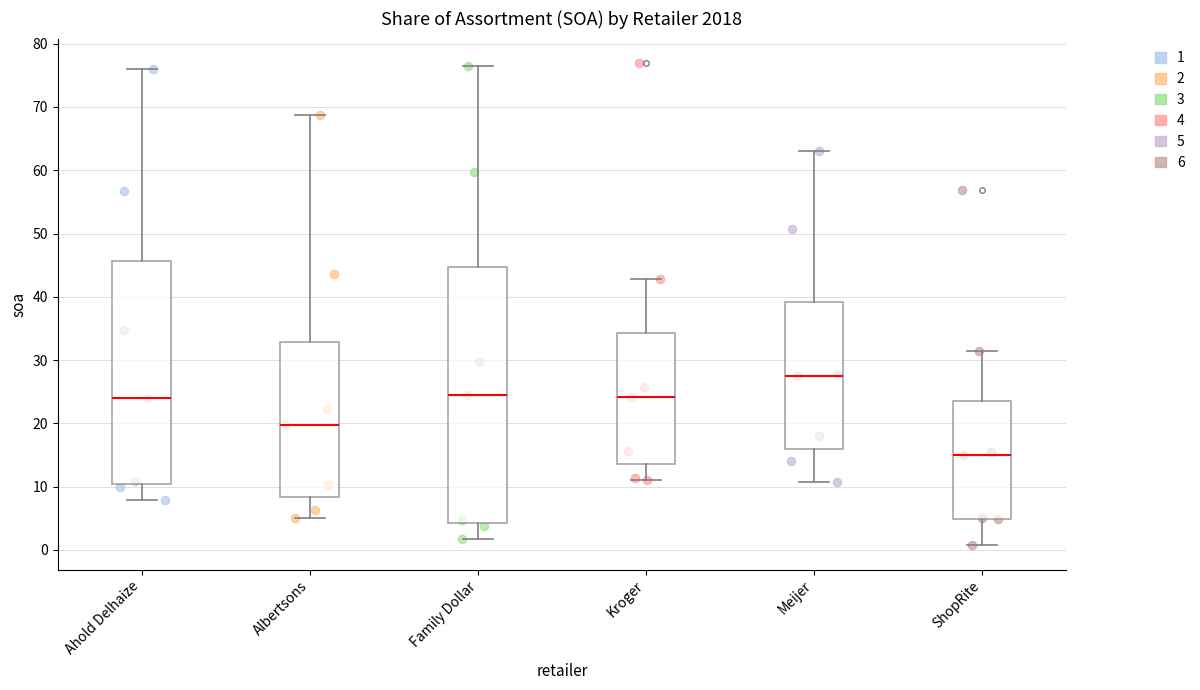

Reading left to right, read every box against the y-axis: the position of its median line, the range the box covers, and the ends of its whiskers. The values are not printed on the chart, so give them approximately, as read against the axis.

Ahold Delhaize: median 24, box 10 to 46, whiskers 8 to 76
Albertsons: median 20, box 8 to 33, whiskers 5 to 69
Family Dollar: median 24, box 4 to 45, whiskers 2 to 76
Kroger: median 24, box 14 to 34, whiskers 11 to 43
Meijer: median 27, box 16 to 39, whiskers 11 to 63
ShopRite: median 15, box 5 to 24, whiskers 1 to 32